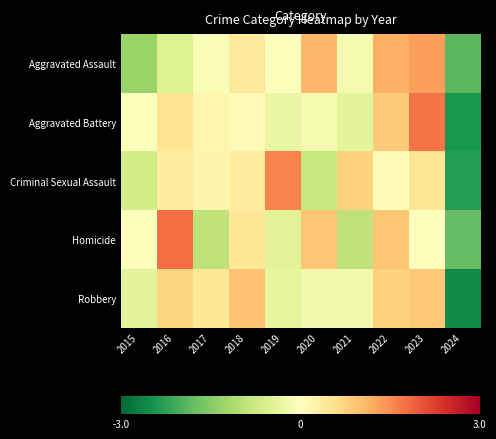

What is the spread (max minus min) of values at 2023?

1.7